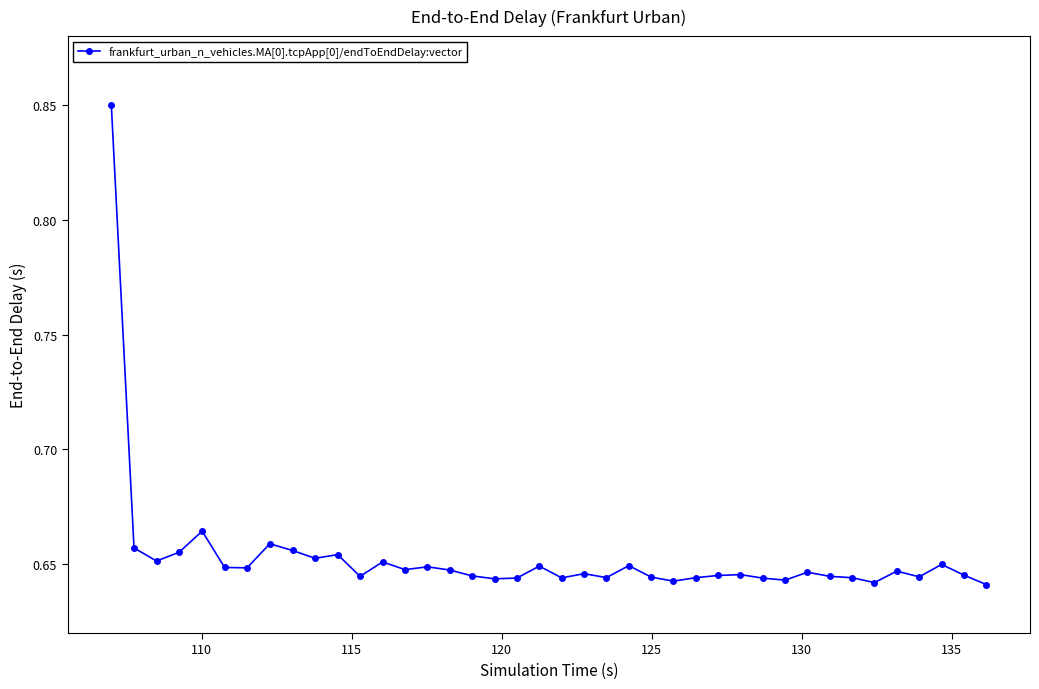

How many lines are shown in the chart?

1